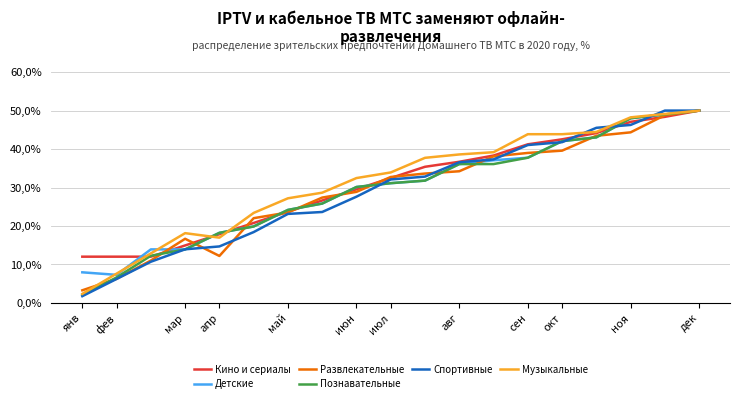

Does the chart have visible grid lines?

Yes